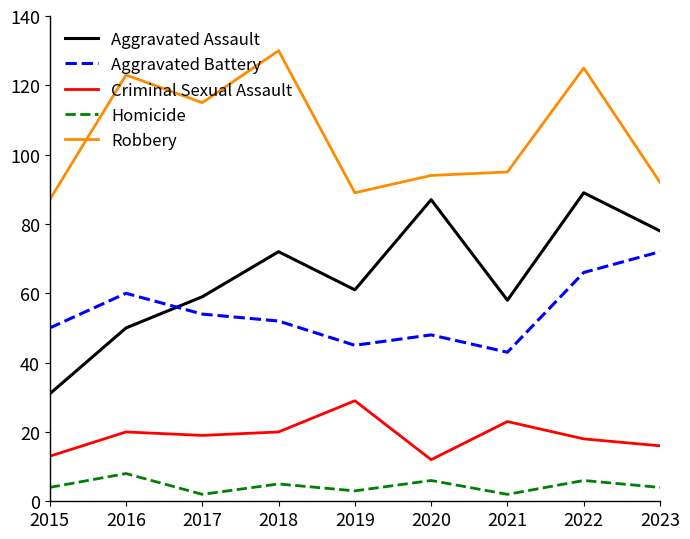

True or false: Robbery has a value of 94 at 2020.

True